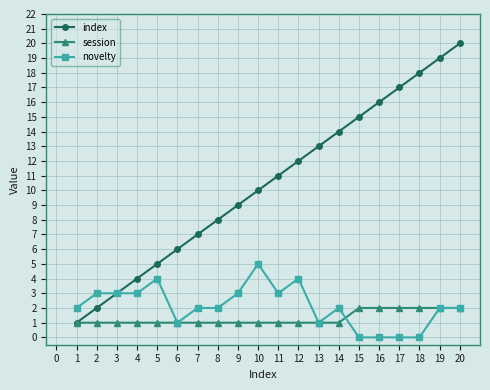

Reading right to left, what are all the values shown in this chart?

index: 20	19	18	17	16	15	14	13	12	11	10	9	8	7	6	5	4	3	2	1
session: 2	2	2	2	2	2	1	1	1	1	1	1	1	1	1	1	1	1	1	1
novelty: 2	2	0	0	0	0	2	1	4	3	5	3	2	2	1	4	3	3	3	2